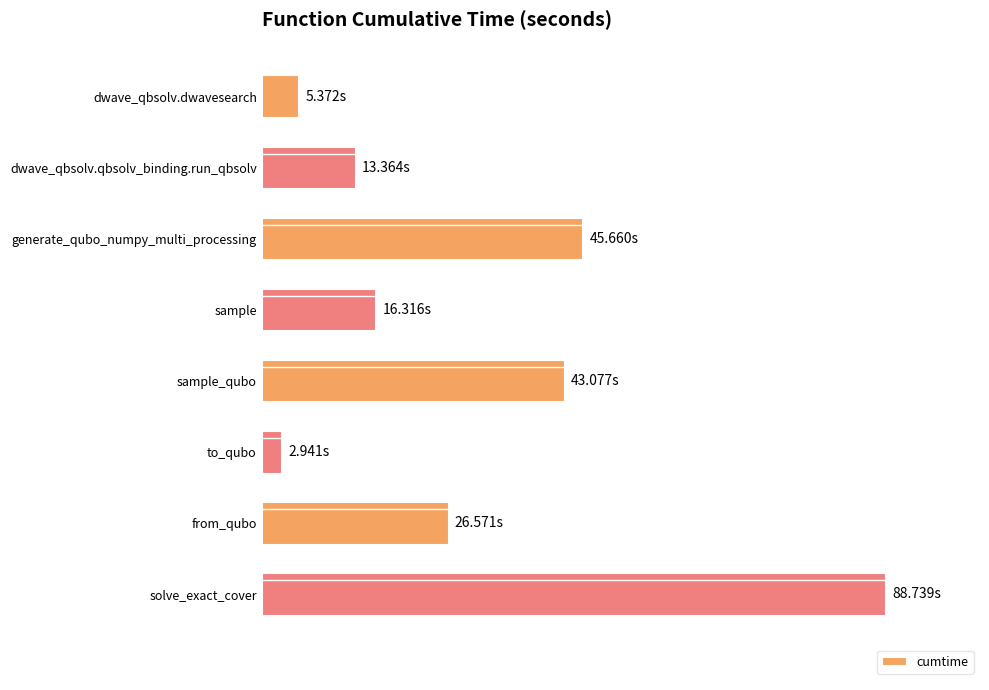

Rank the categories by value from highest to lowest.

solve_exact_cover, generate_qubo_numpy_multi_processing, sample_qubo, from_qubo, sample, dwave_qbsolv.qbsolv_binding.run_qbsolv, dwave_qbsolv.dwavesearch, to_qubo